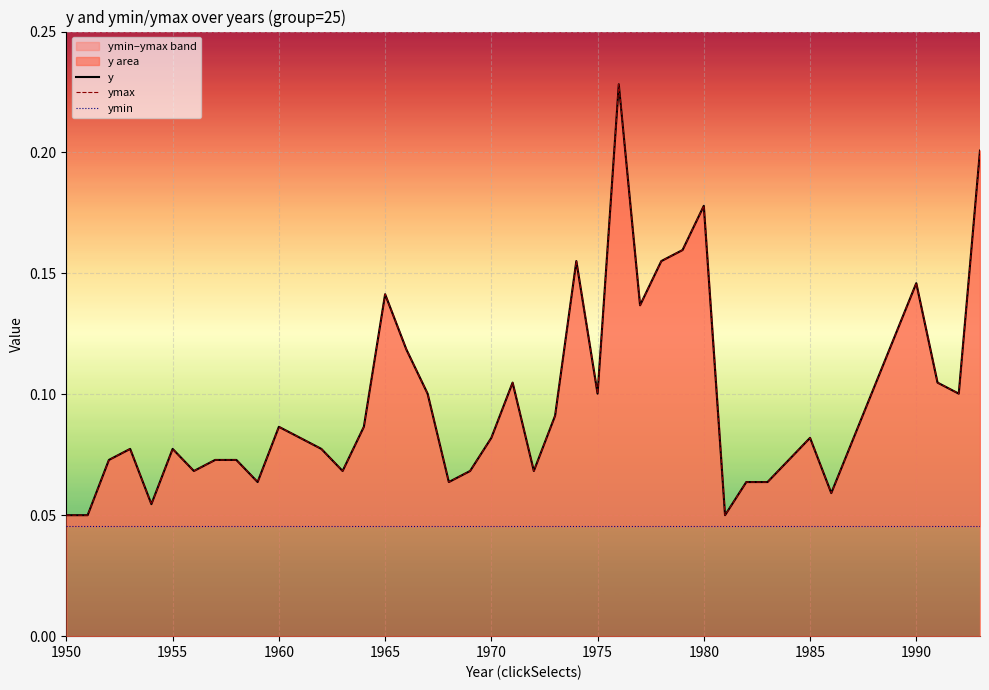

Does the chart display data point markers on the line(s)?

No